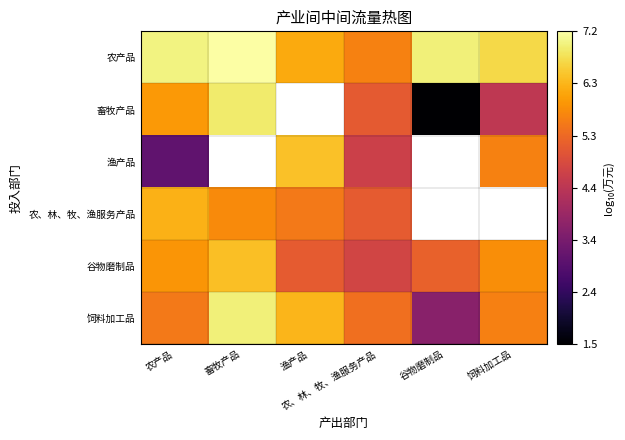

At which category is the sum across all series the highest?

农产品